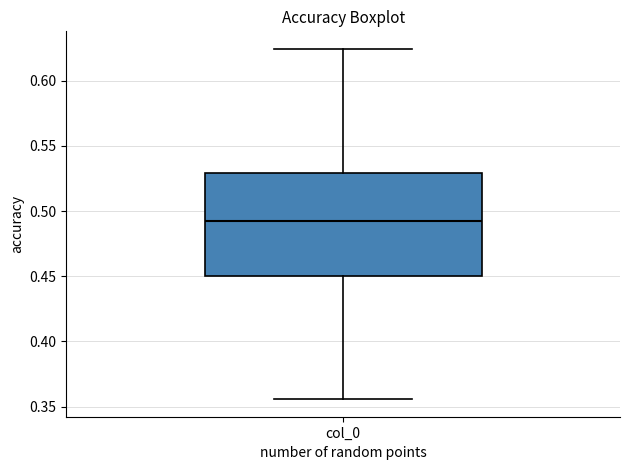

Read this box plot against the y-axis: the position of the median line, the range covered by the box, and the ends of both whiskers. The values are not printed on the chart, so give them approximately, as read against the axis.

median 0.495, box 0.450 to 0.530, whiskers 0.355 to 0.625